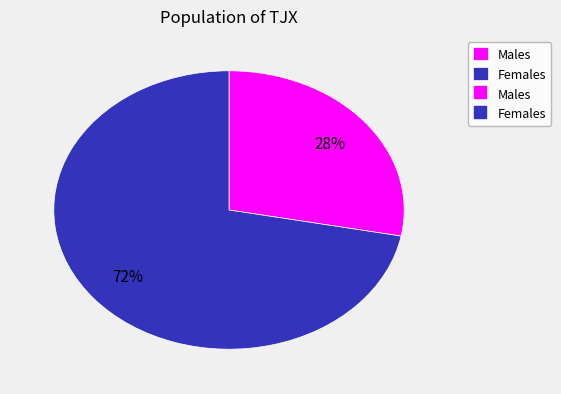

Is there any slice that represents more than half of the pie?

Yes